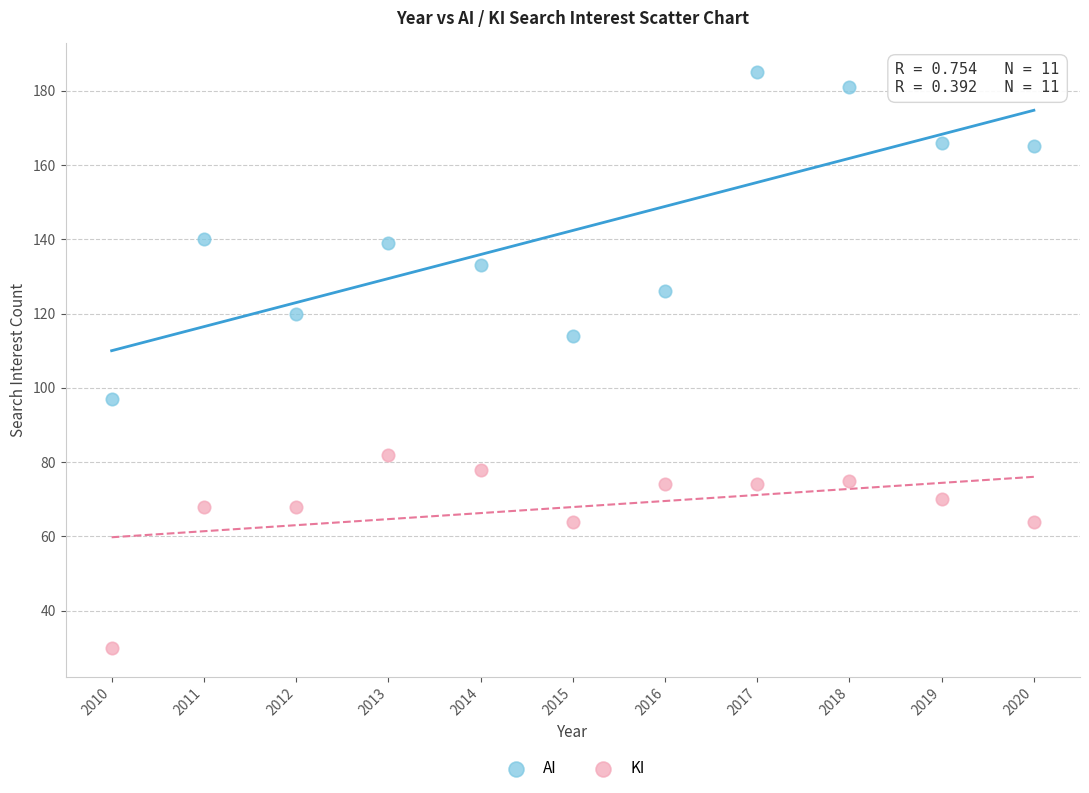

Which series has the widest spread of Y values?

AI